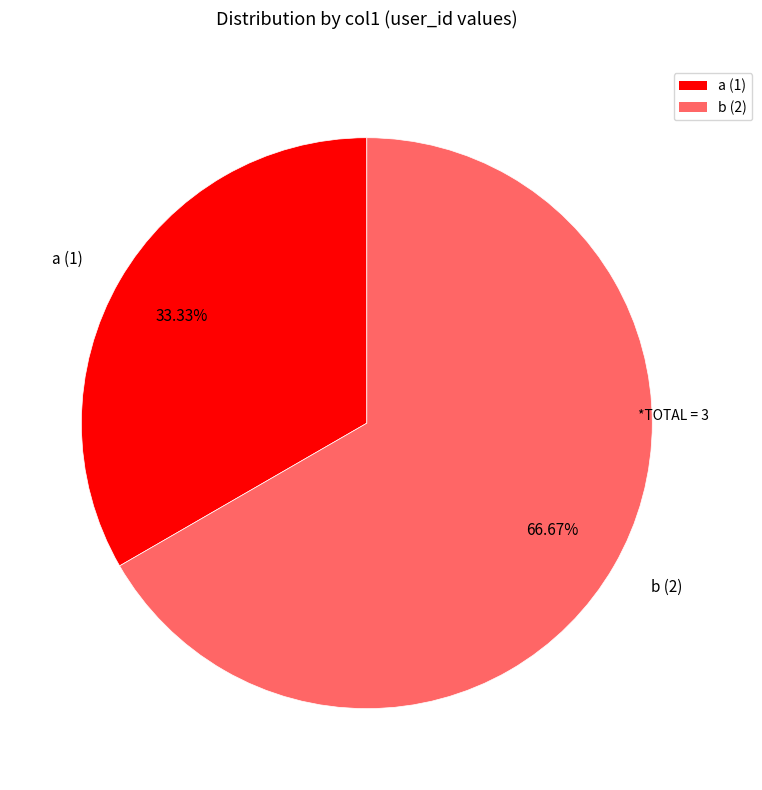

To the nearest percent, what is the difference between the b and a slice percentages?

33%